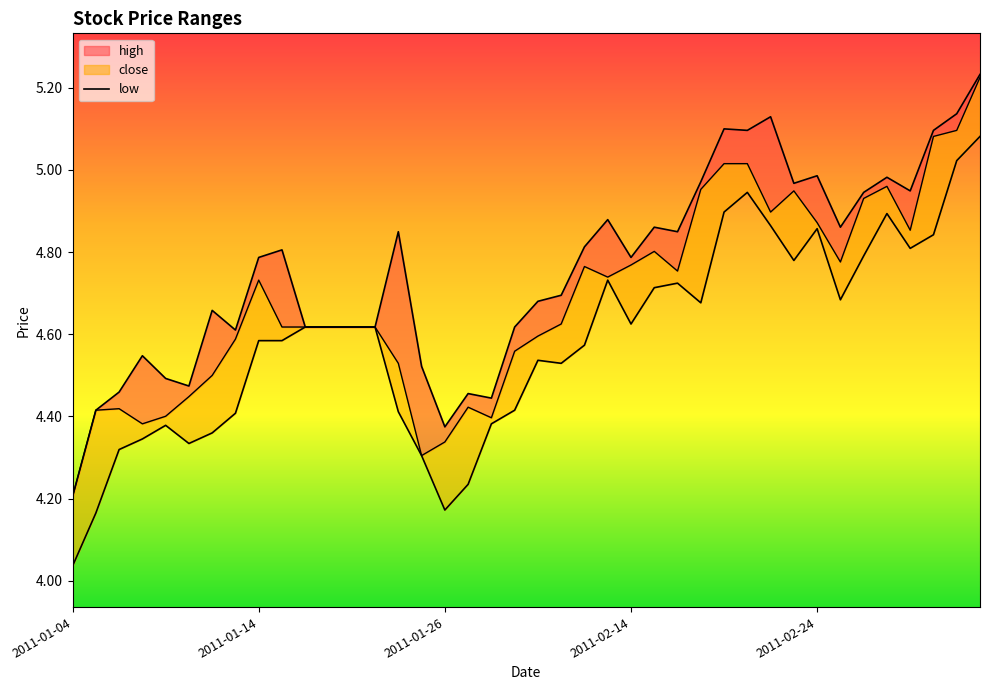

What is the minimum value shown in the chart?

4.0